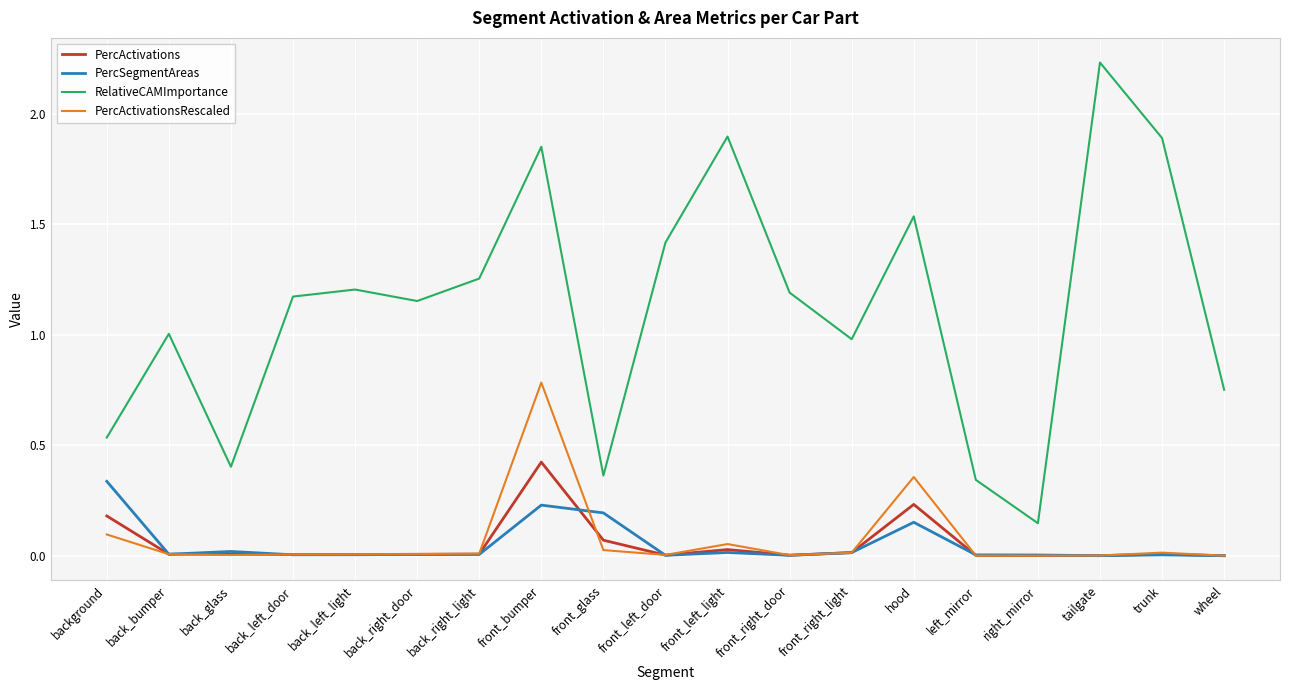

Is the value of PercActivations at front_left_door greater than the value of RelativeCAMImportance at front_right_light?

No